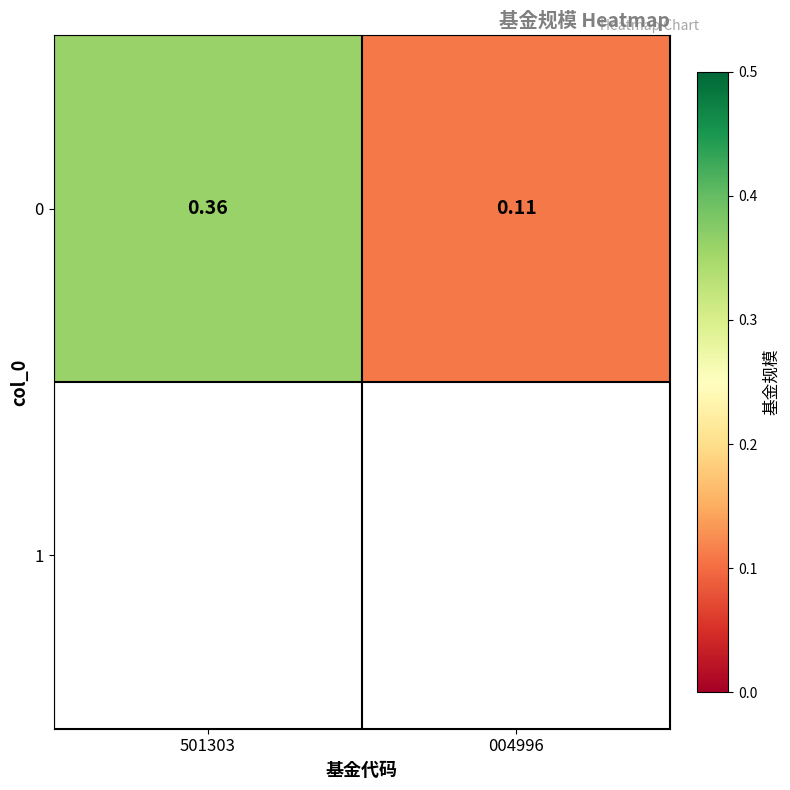

Is it true that the value at 004996 is 0.2?

False